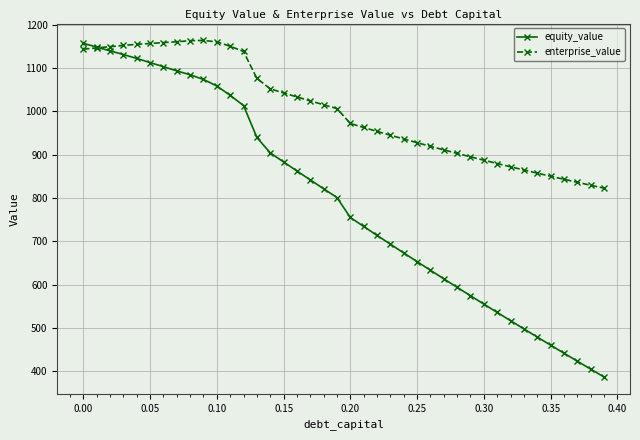

How many distinct data groups are displayed?

2